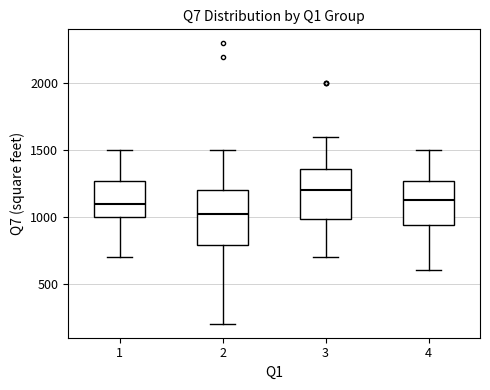

Where is the upper edge of the box at x = 1 on the y-axis? The values are not printed on the chart, so give them approximately, as read against the axis.

1250